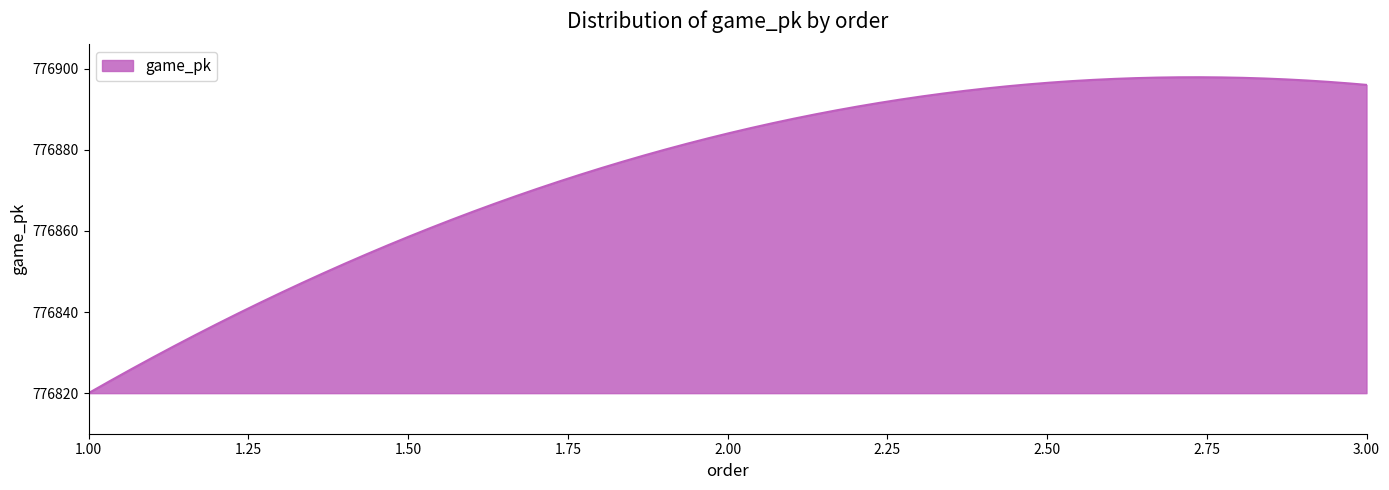

What is the maximum value shown in the chart?

776897.9